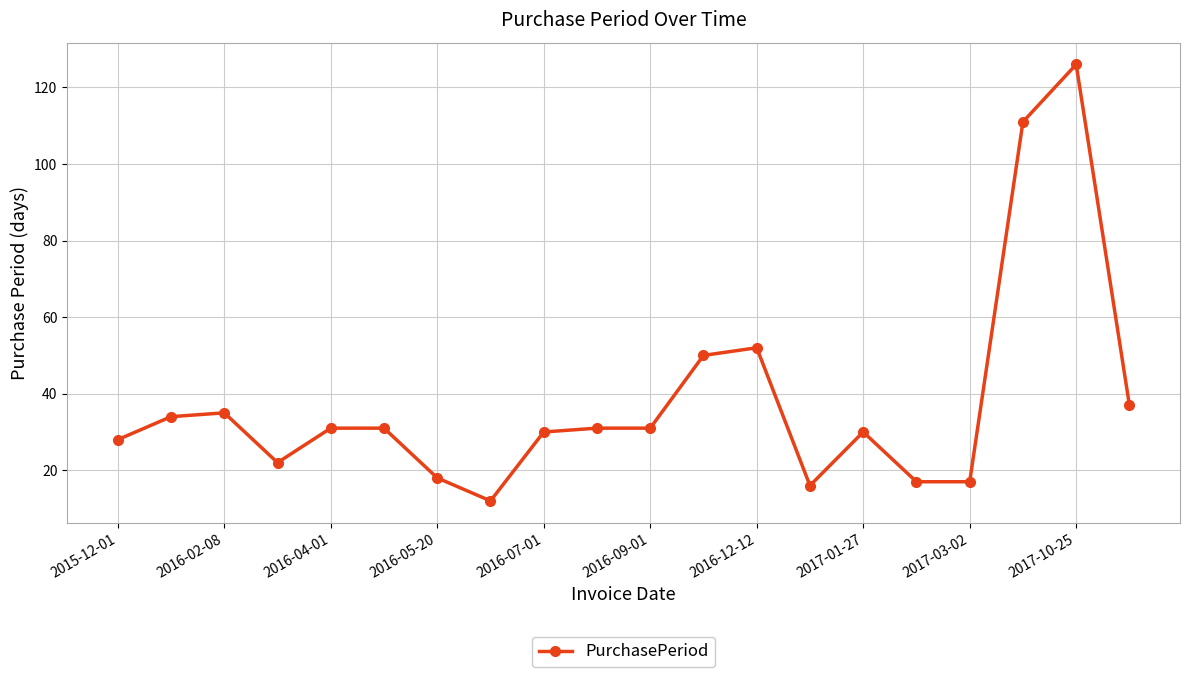

What is the sum of all values?

759